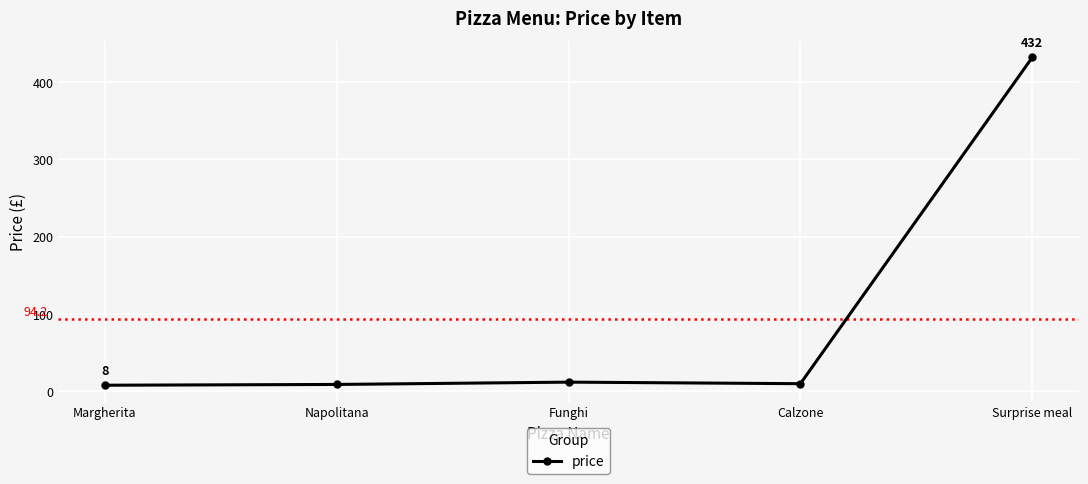

The value at Calzone is 10. True or false?

True